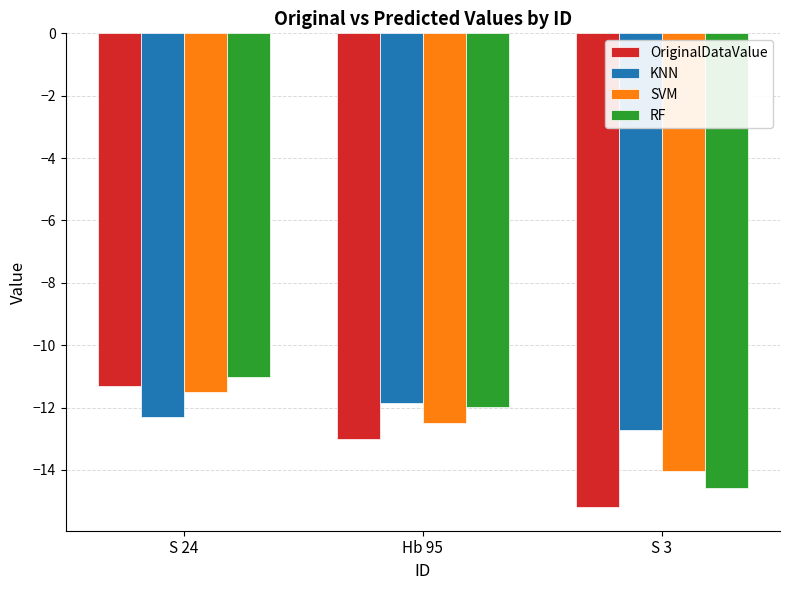

What is the average value of the OriginalDataValue series?

-13.2